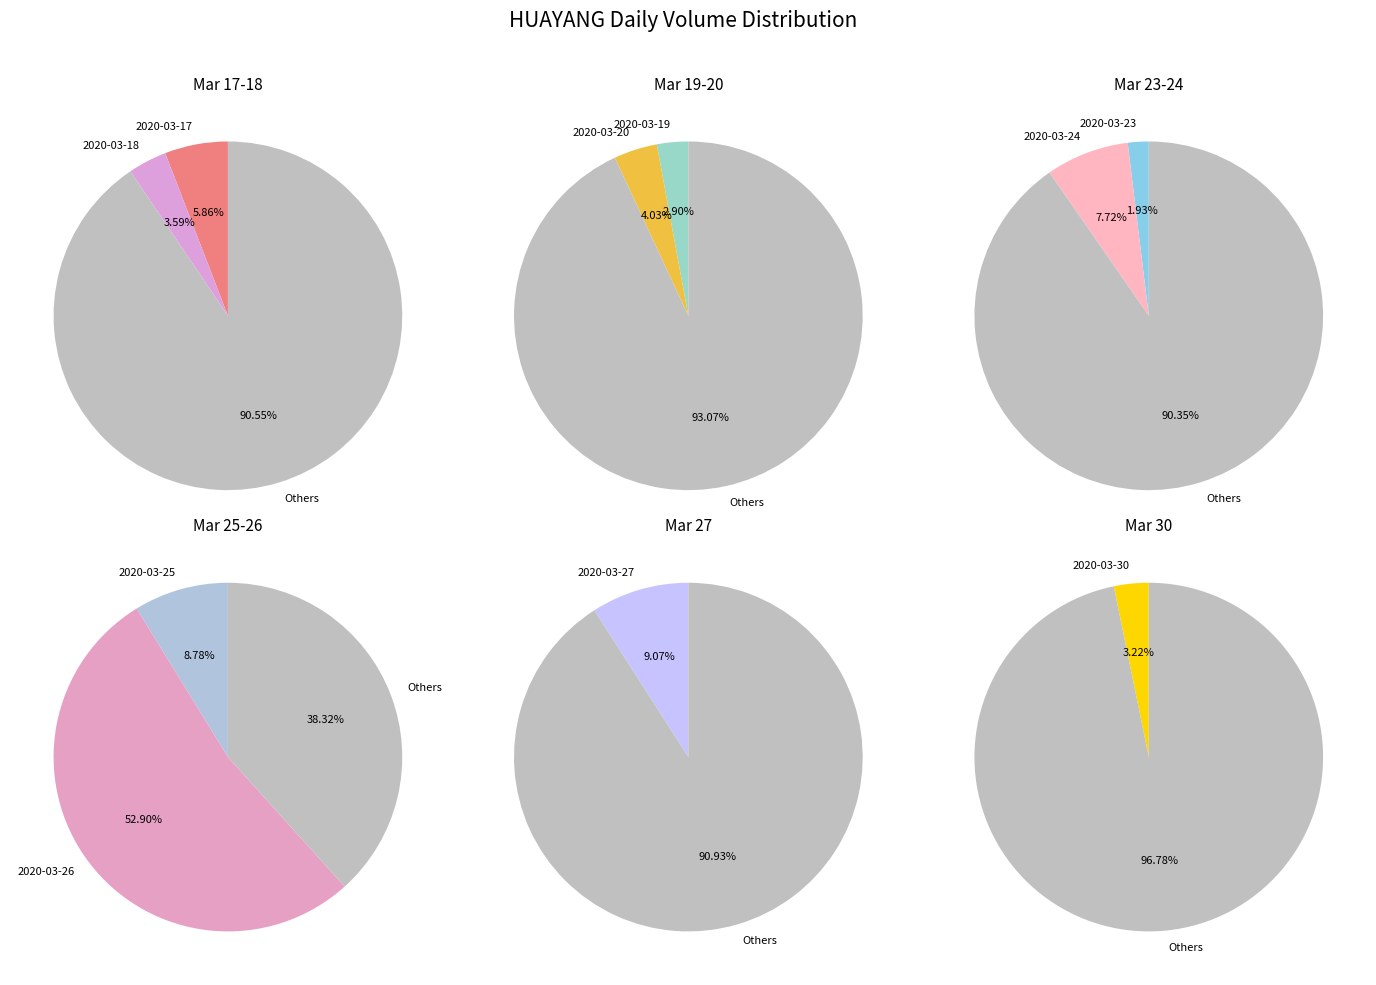

Rank the categories by value from highest to lowest.

2020-03-26, 2020-03-27, 2020-03-25, 2020-03-24, 2020-03-17, 2020-03-20, 2020-03-18, 2020-03-30, 2020-03-19, 2020-03-23